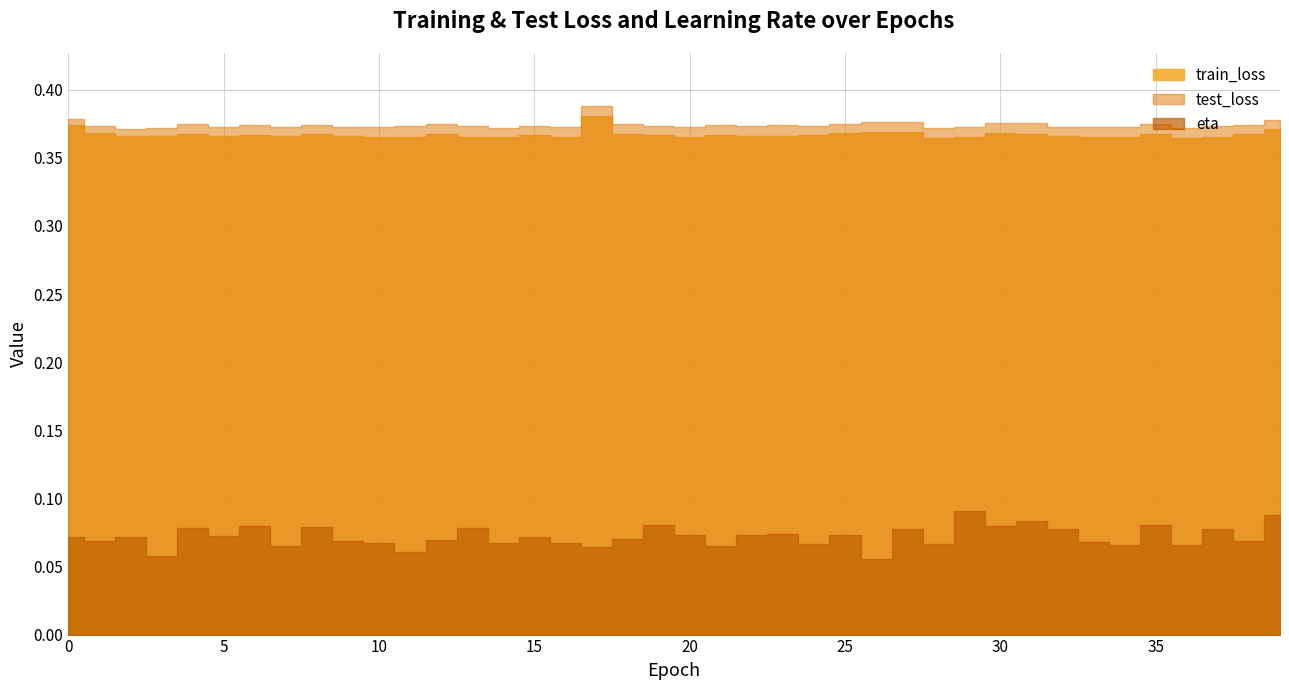

At which category is the sum across all series the highest?

39